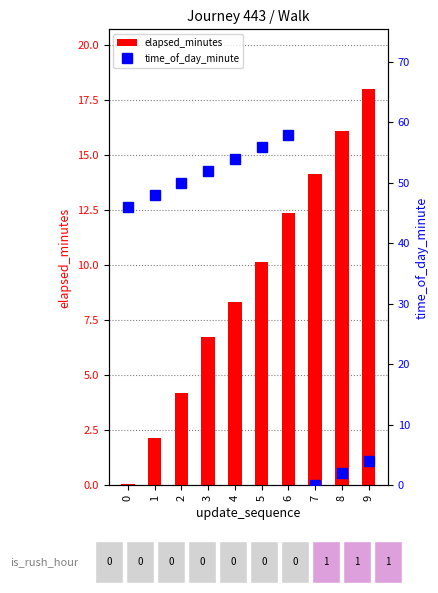

The time_of_day_minute series shows 2.0 at 8. True or false?

True